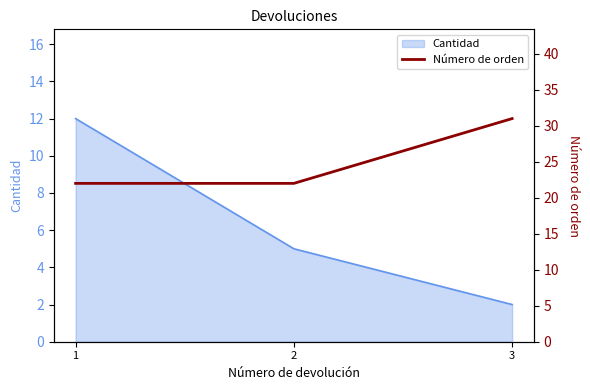

Count the number of categories in the chart.

3